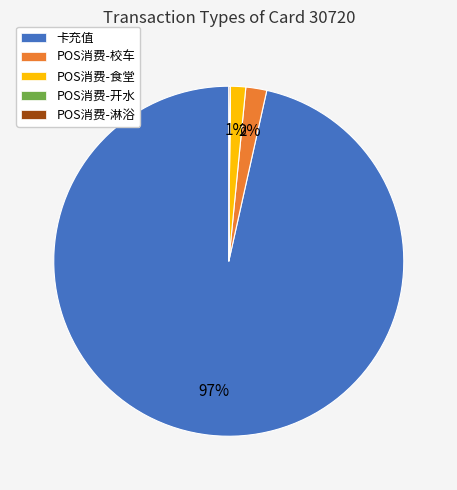

Which category has the biggest portion of the pie?

卡充值